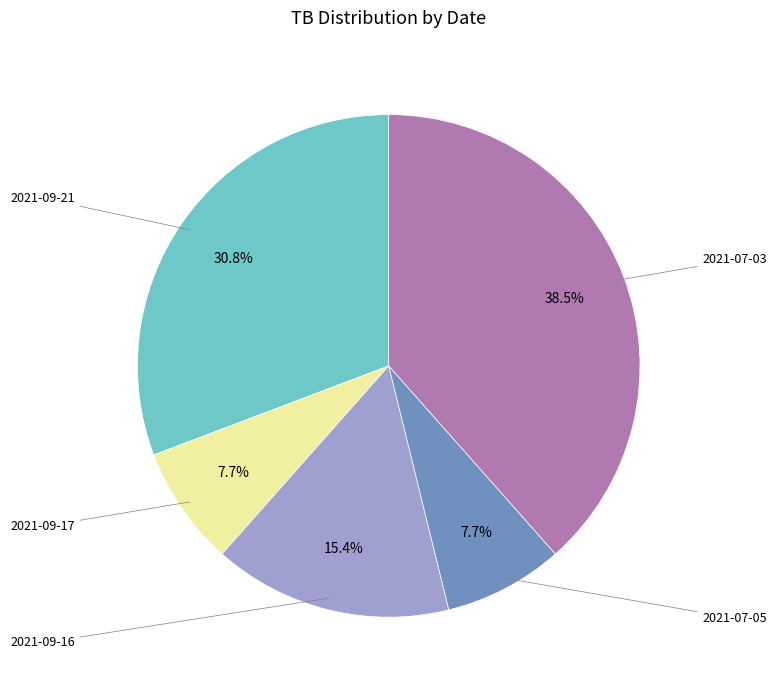

Is there a majority slice in this chart?

No